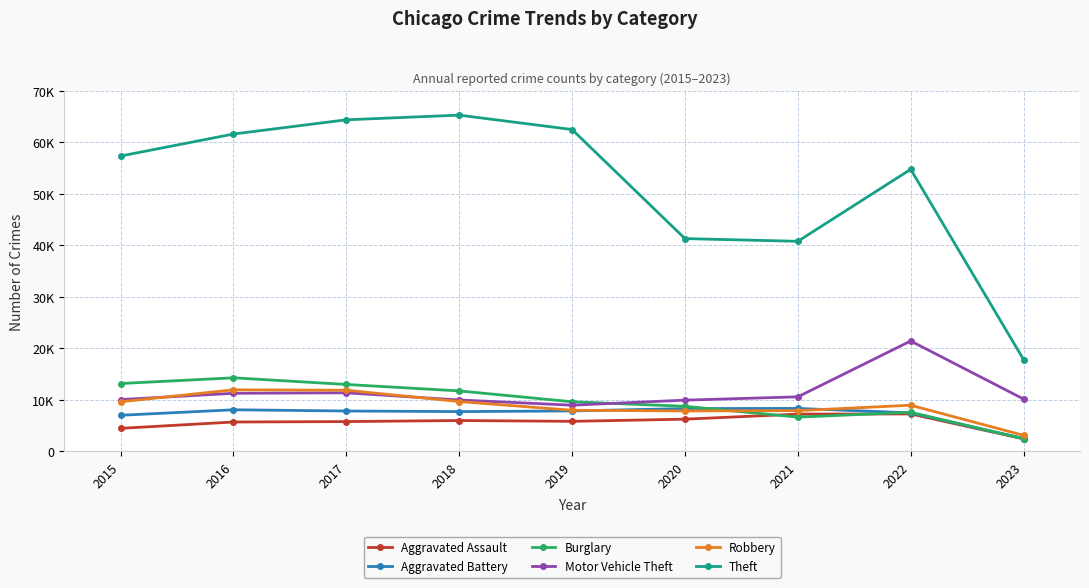

Does the chart have visible grid lines?

Yes